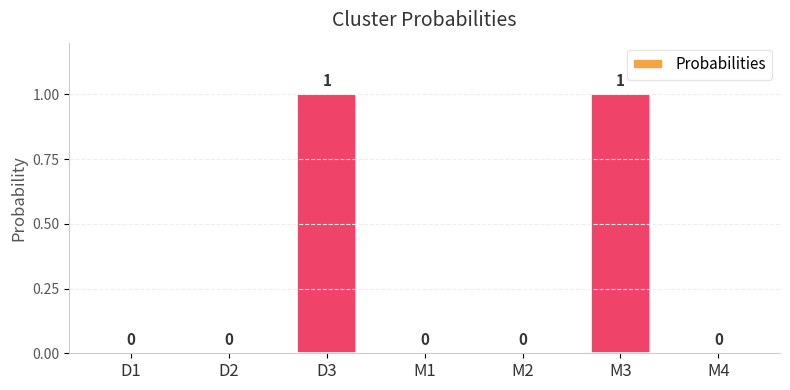

Reading left to right, transcribe all the data shown in this chart.

0	0	1	0	0	1	0